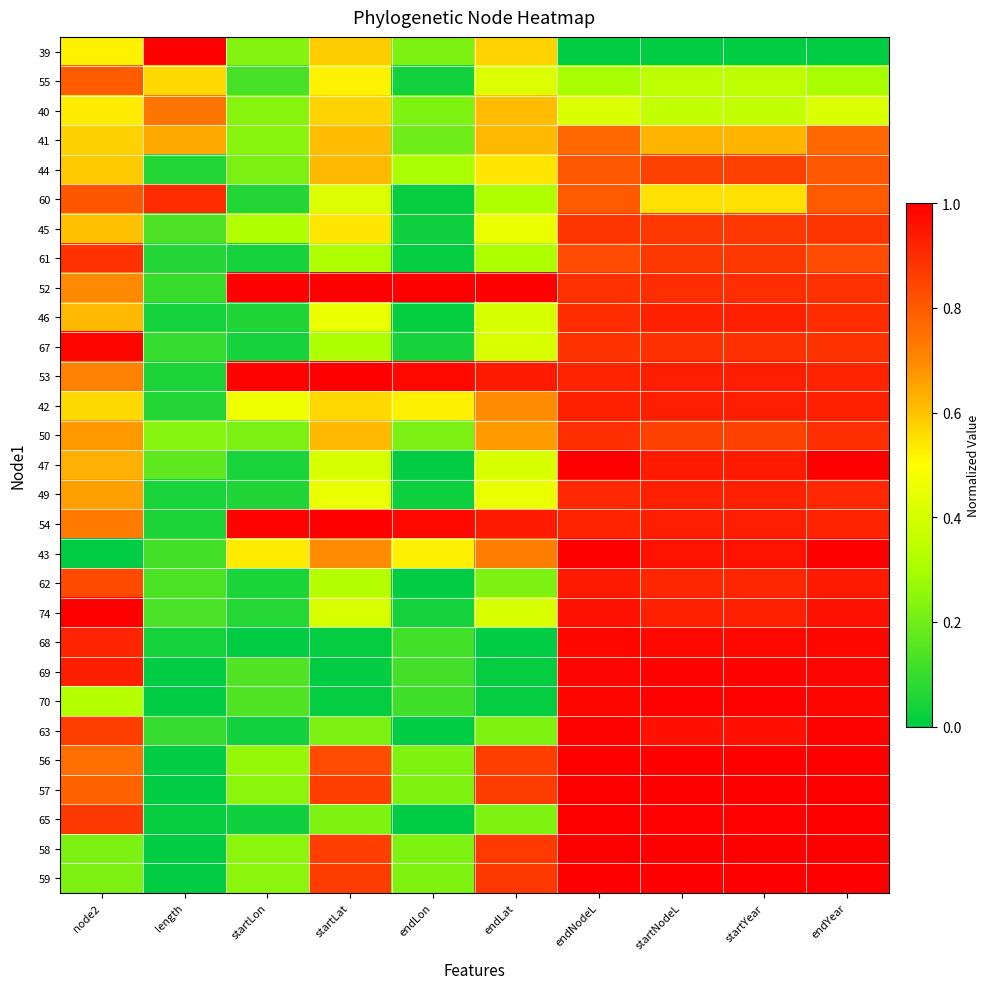

Between node2 and startNodeL, which is larger?

node2